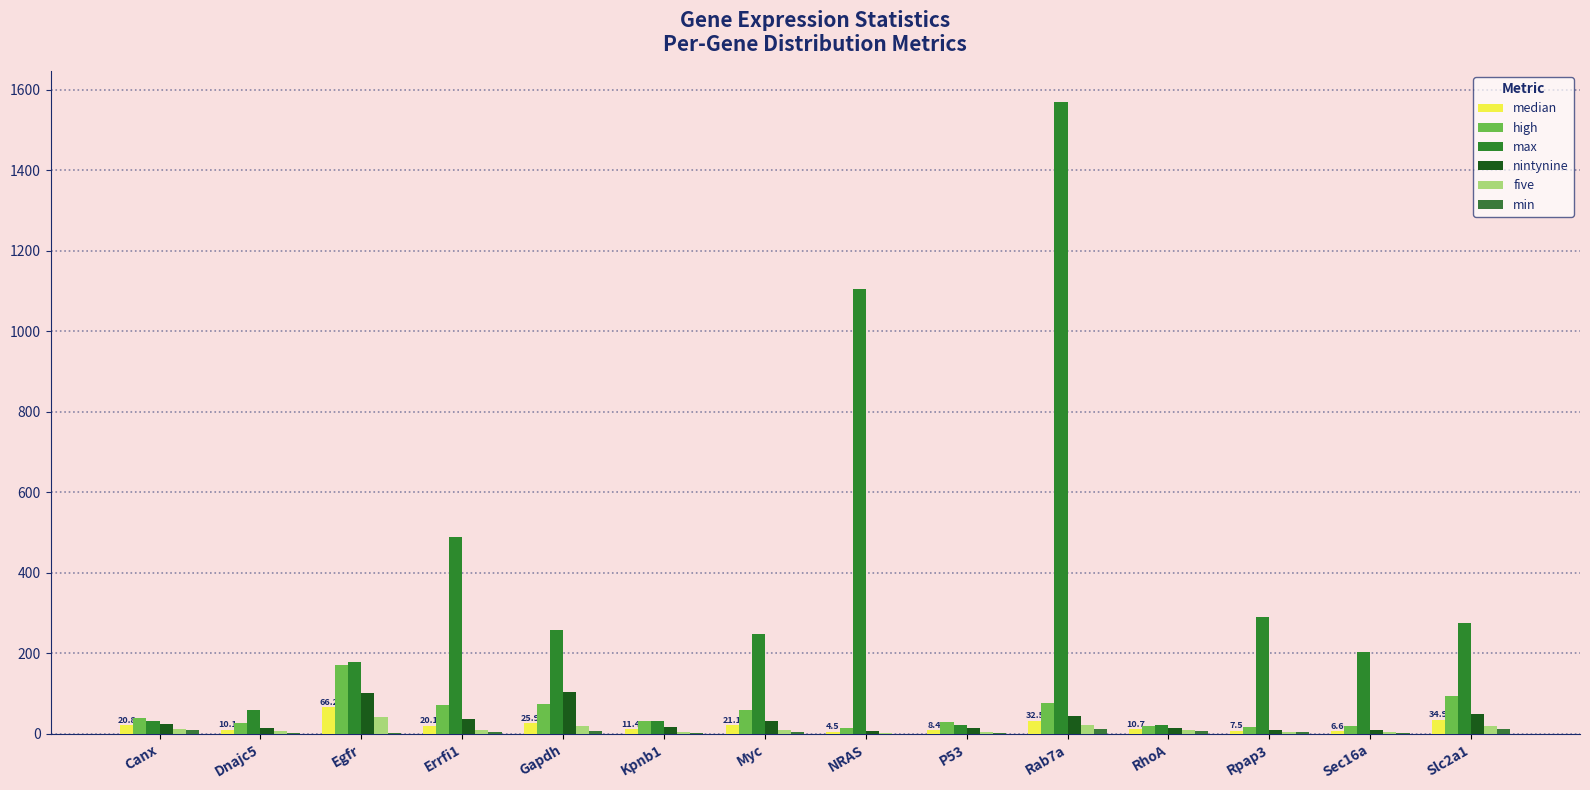

Count the number of data series in this chart.

6